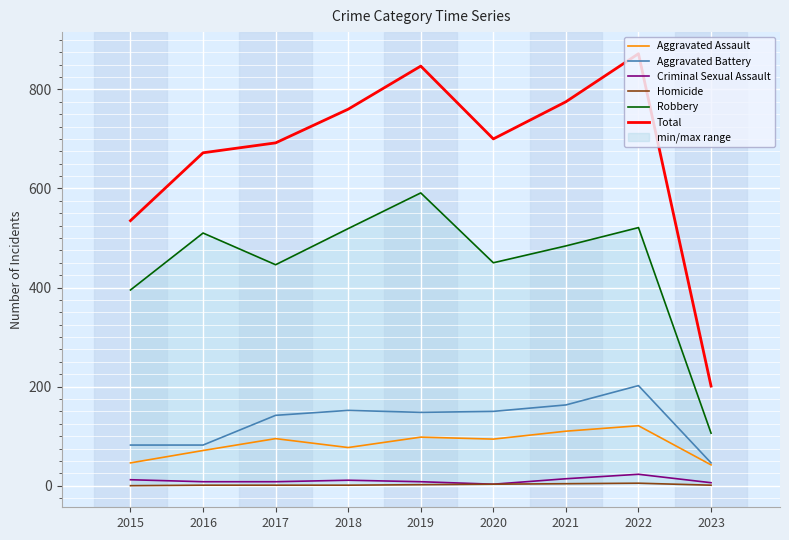

Read the Robbery value at 2023, to the nearest 5.

105